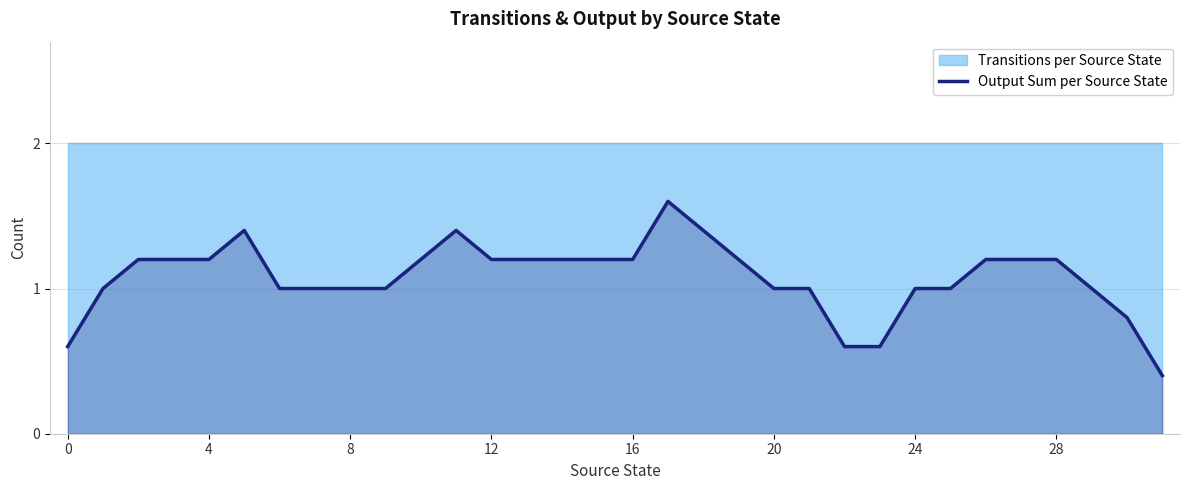

The Output Sum per Source State series shows 1.0 at 8. True or false?

True